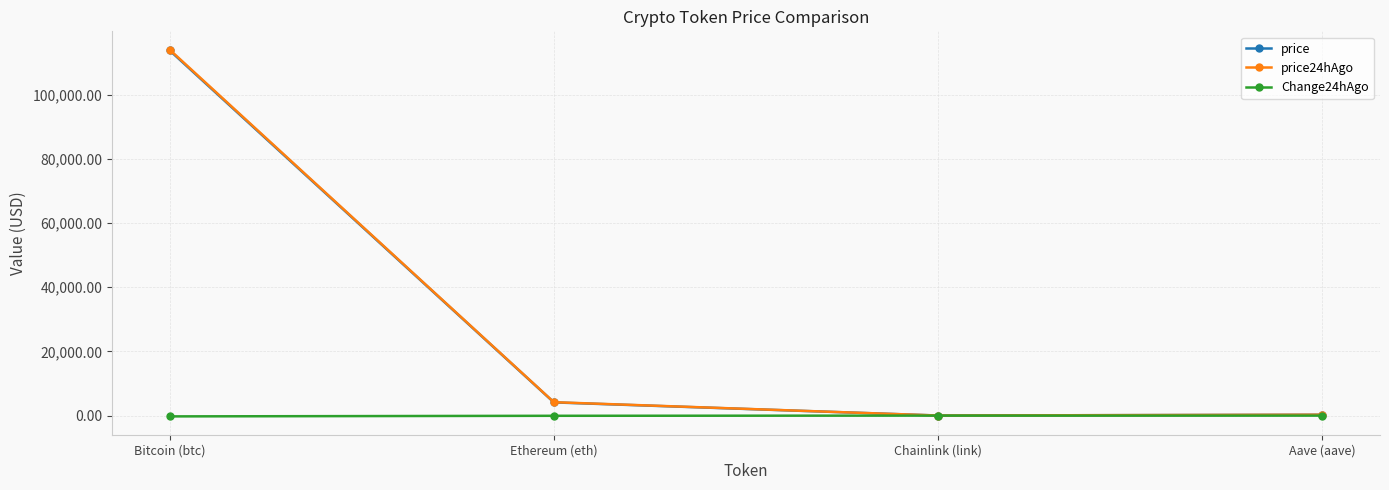

The value of price at Bitcoin (btc) is 113813.0. True or false?

True